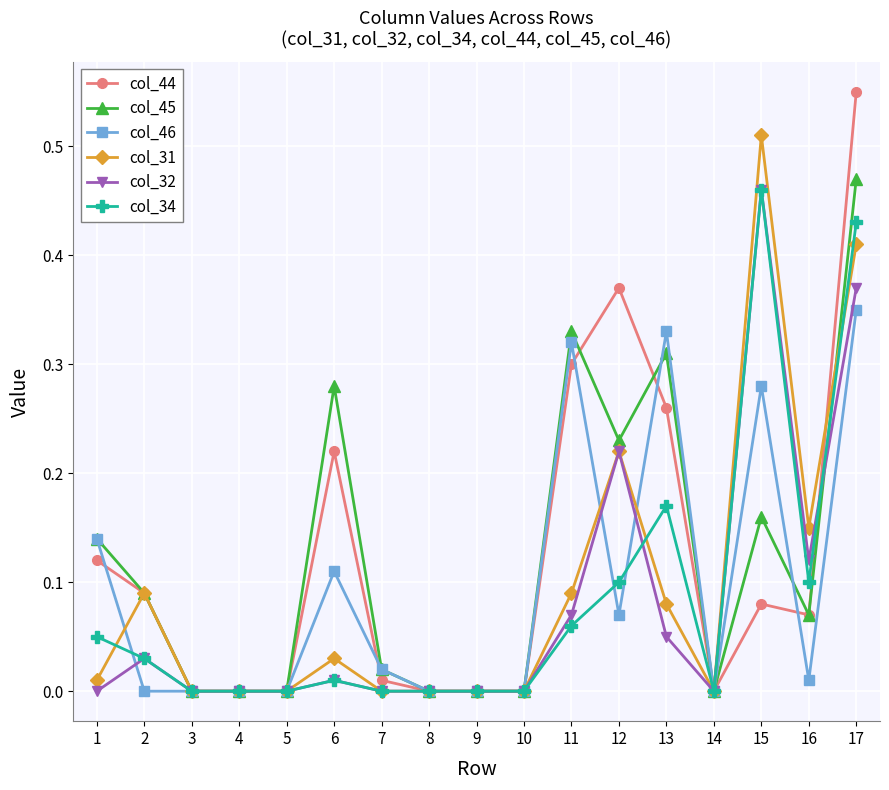

At which category is the sum across all series the highest?

17